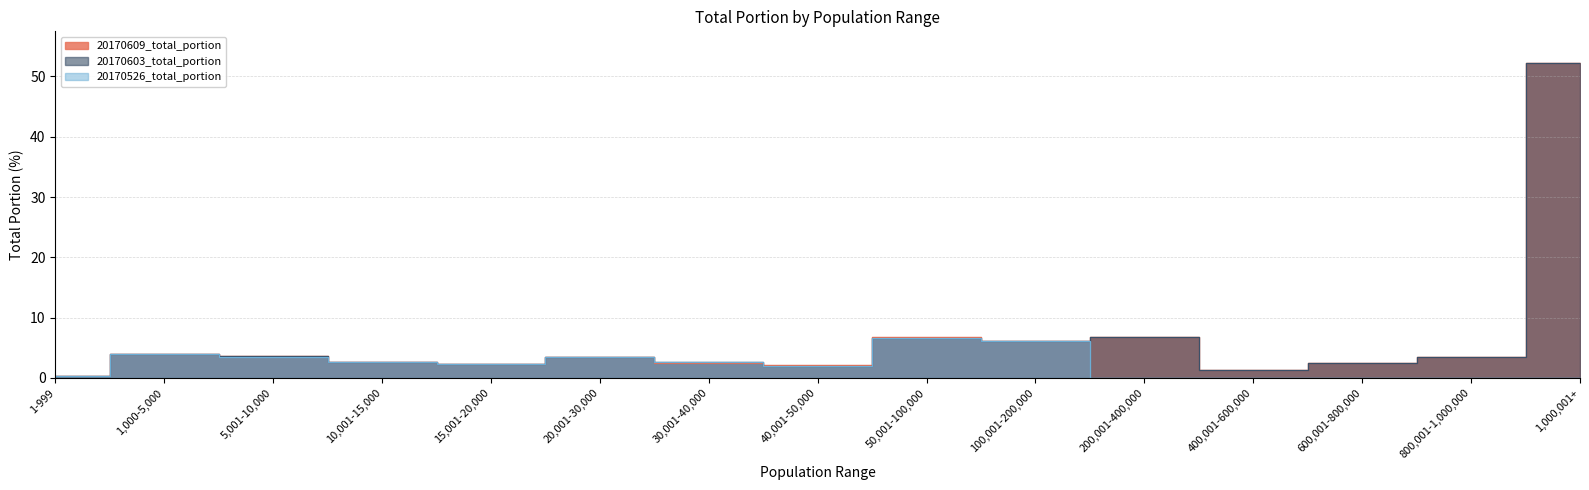

True or false: 20170603_total_portion and 20170609_total_portion intersect in this chart.

True